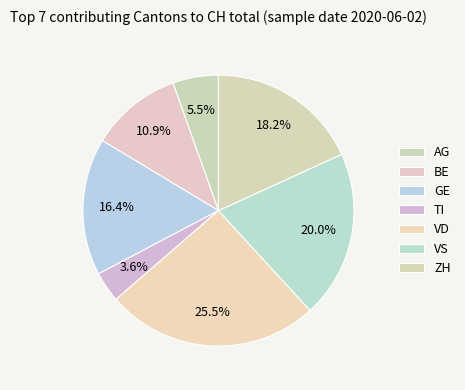

How many slices are in this pie chart?

7